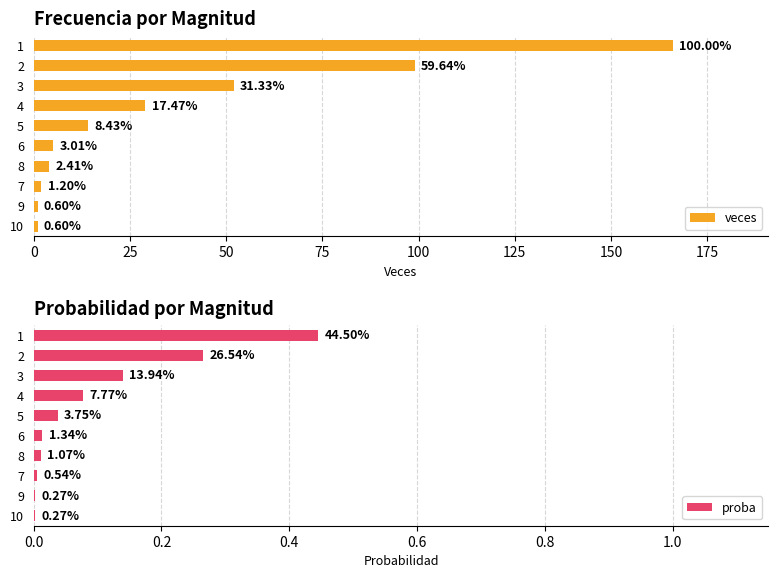

Rank the series at 2 from highest to lowest value.

veces, proba